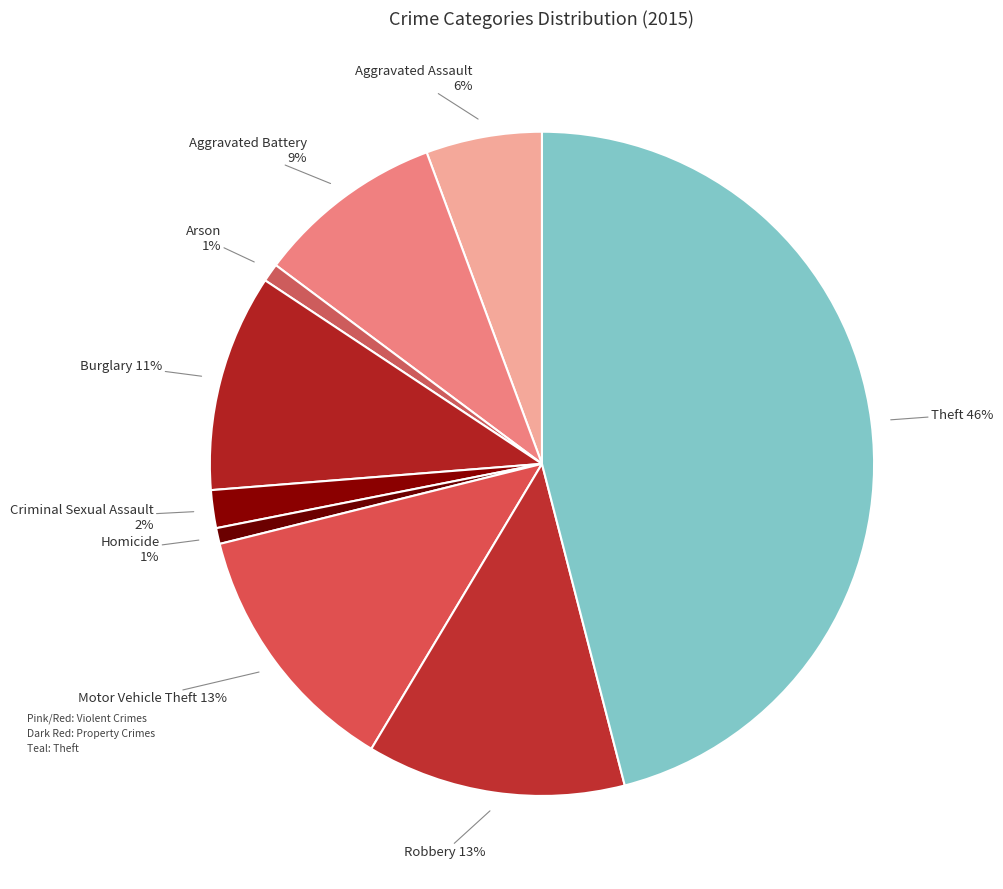

To the nearest percent, what is the difference between the largest and smallest slice percentages?

45%